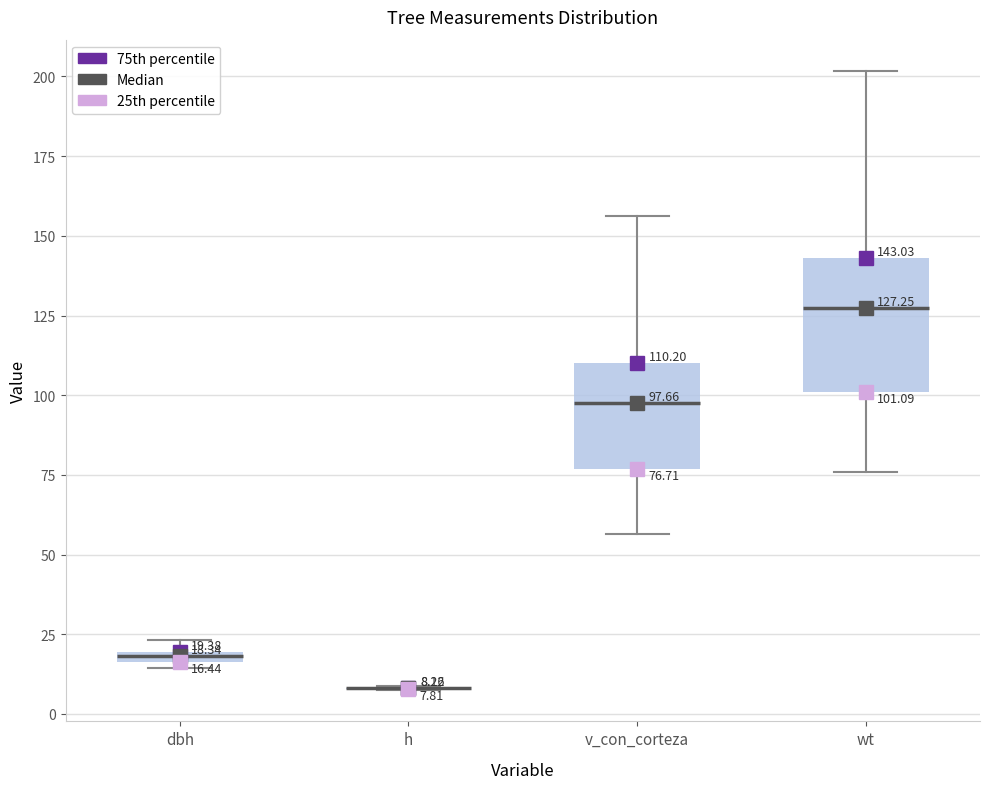

Comparing the boxes themselves (not the whiskers), which one is the tallest?

wt